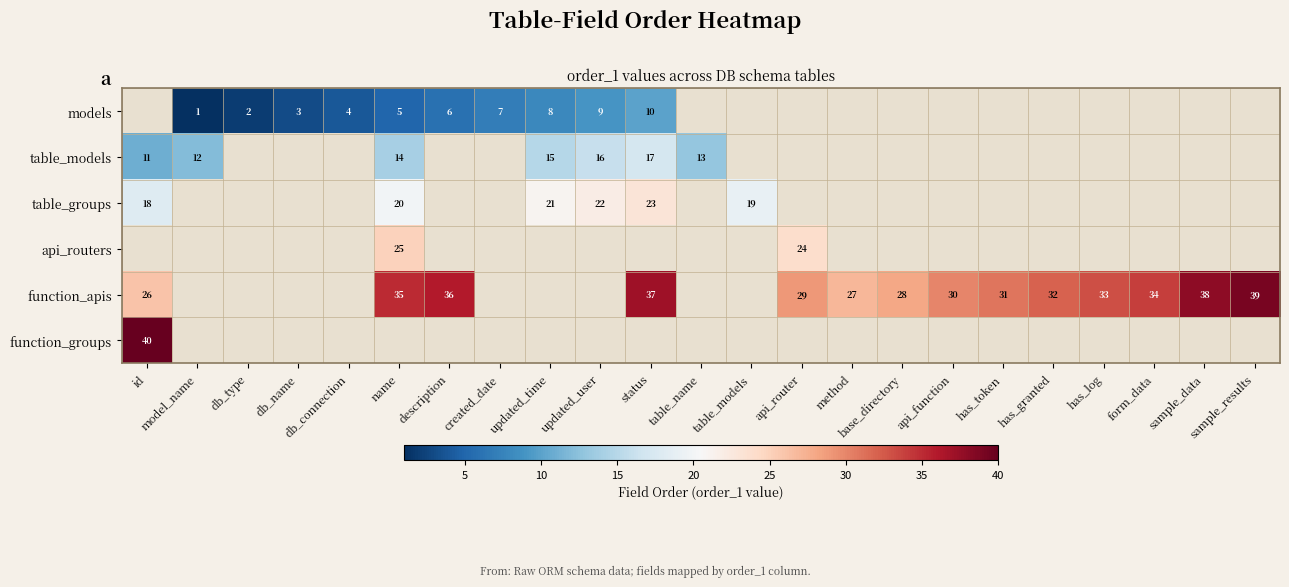

Is the value of table_groups at status greater than the value of models at status?

Yes